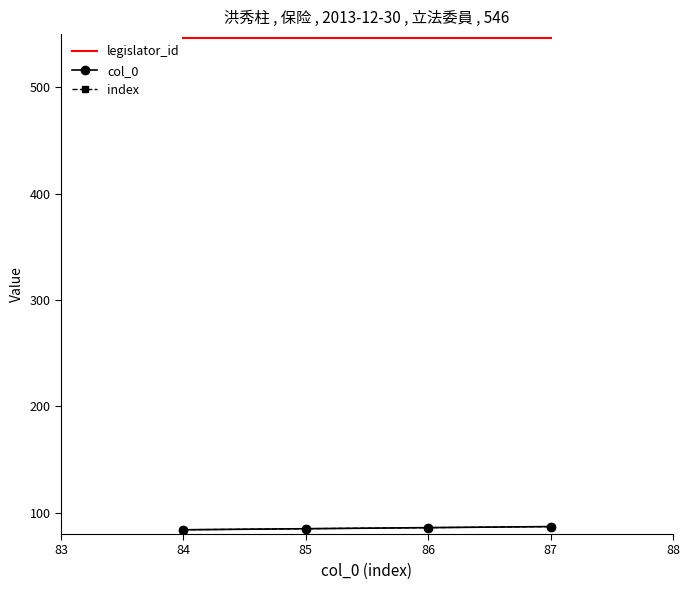

What is the maximum value shown in the chart?

546